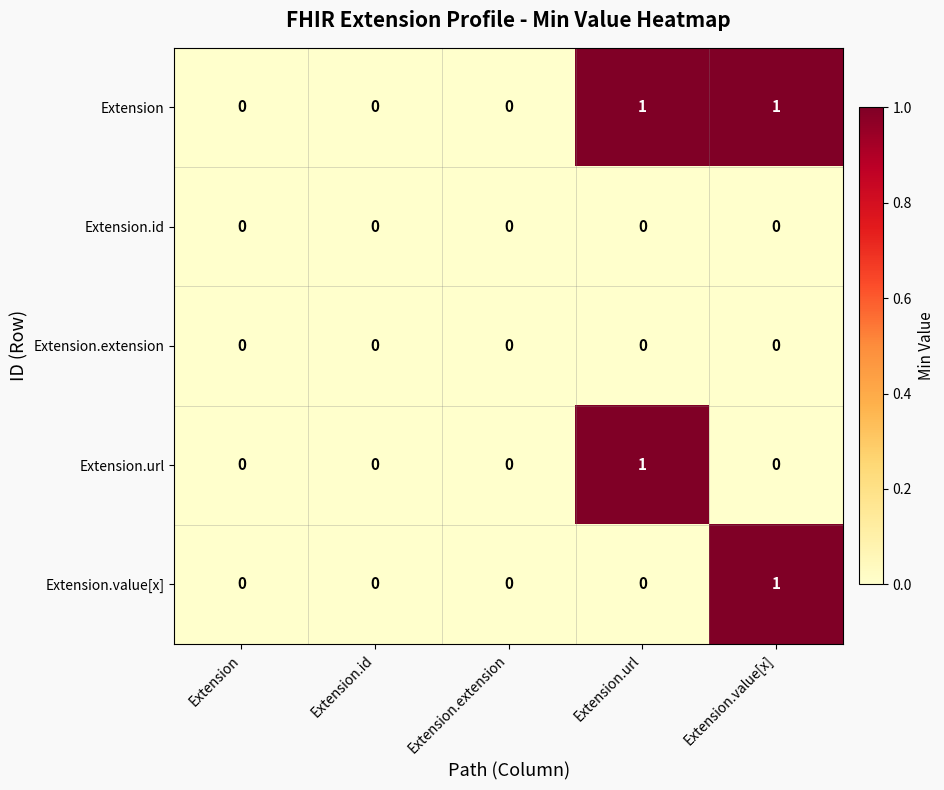

Count the Extension values in the range 0 to 1.

5